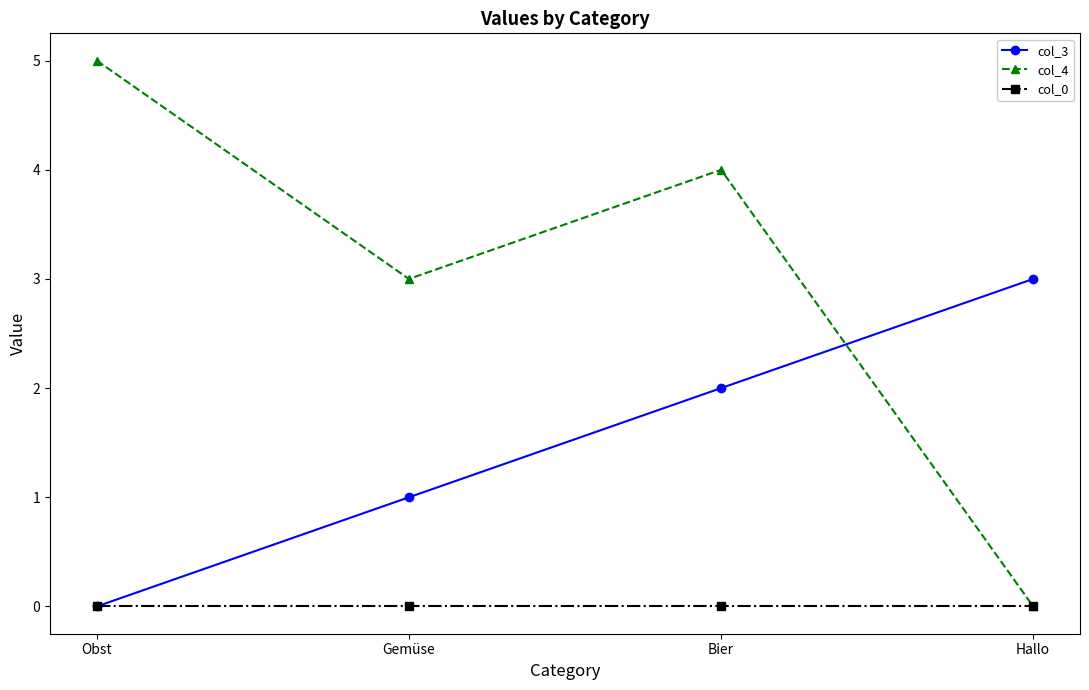

Which series has the largest range (max minus min)?

col_4